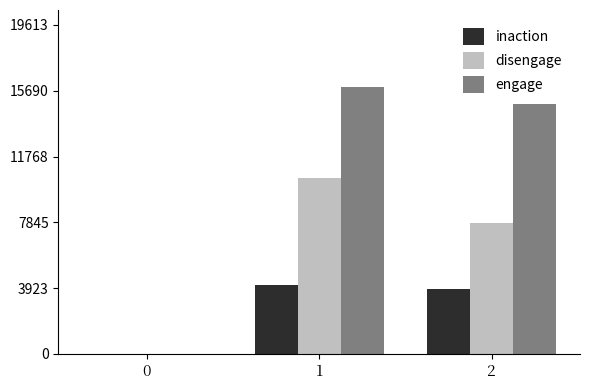

Count the number of data series in this chart.

3